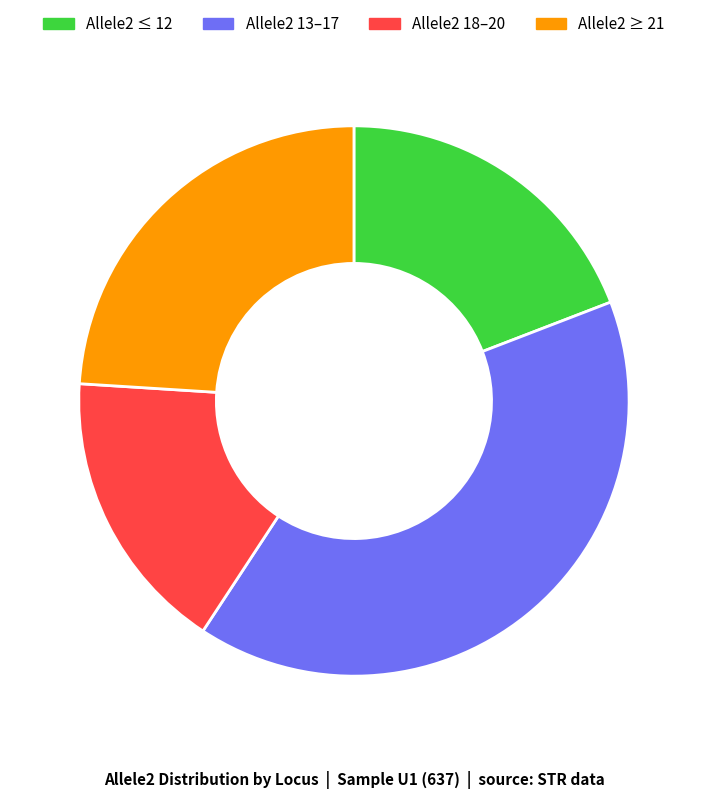

Is there a majority slice in this chart?

No